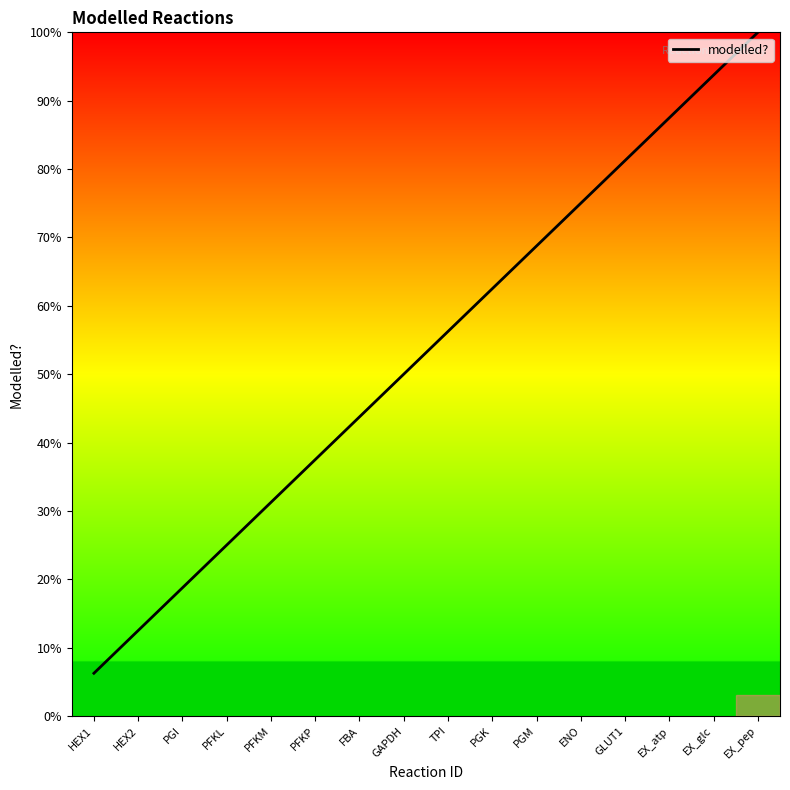

True or false: there are more than 2 points higher than both neighbors.

False